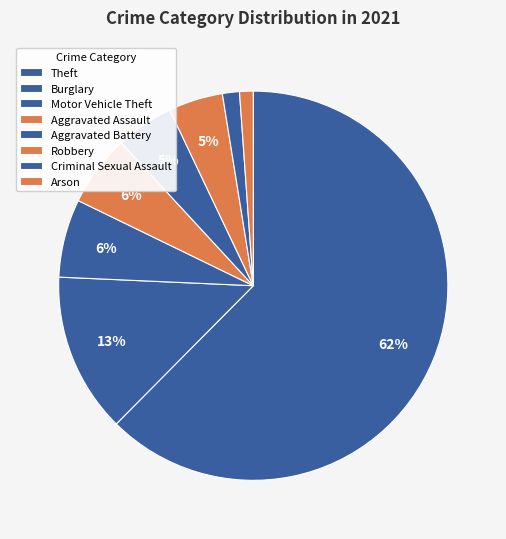

What is the smallest slice in the pie chart?

Arson